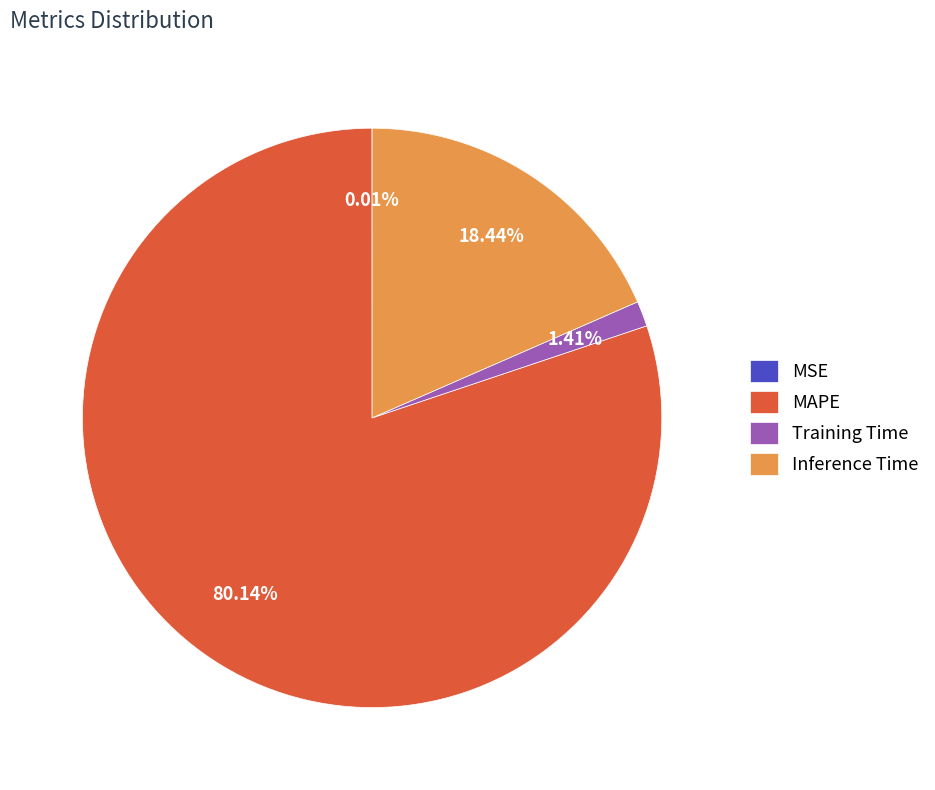

Does MAPE represent more than half of the total?

Yes